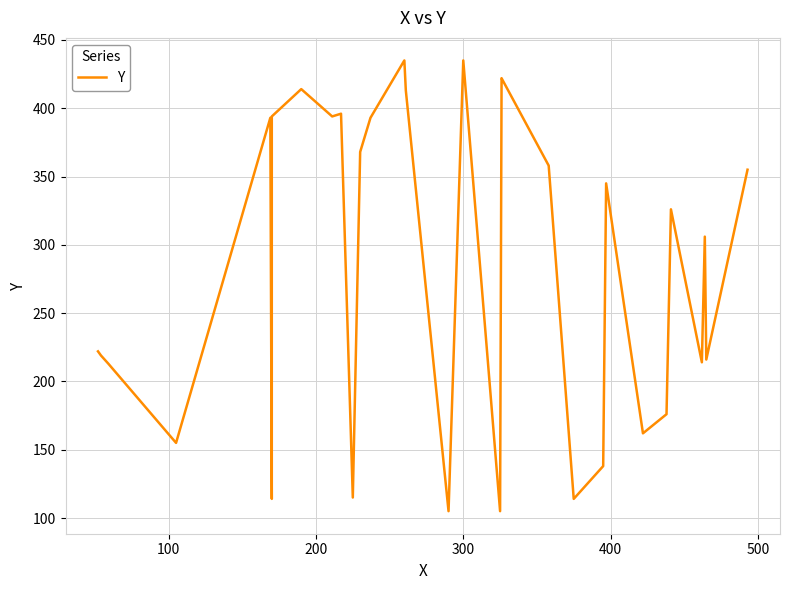

What is the difference between the second highest and minimum values?

330